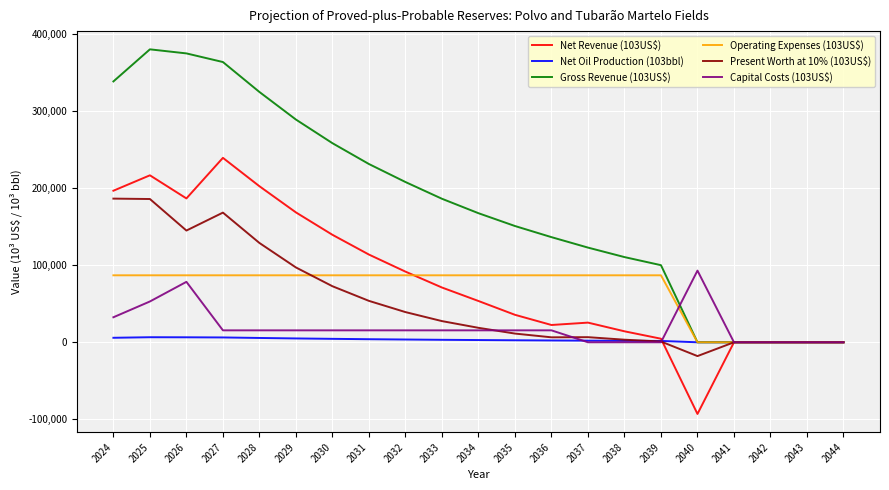

Count the Capital Costs (103US$) values in the range 0 to 15500.

17